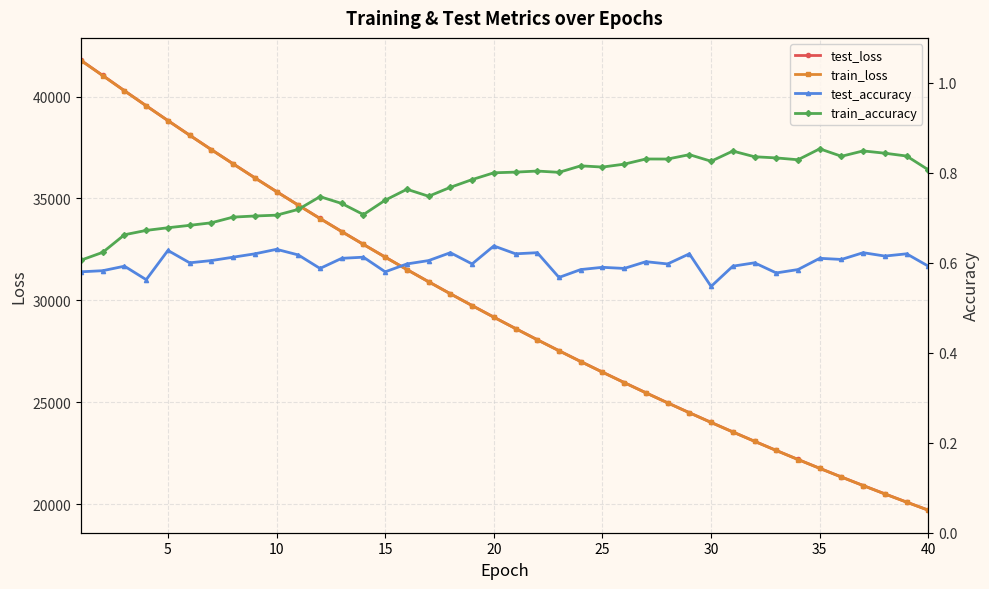

True or false: test_accuracy and train_accuracy cross at least once.

False